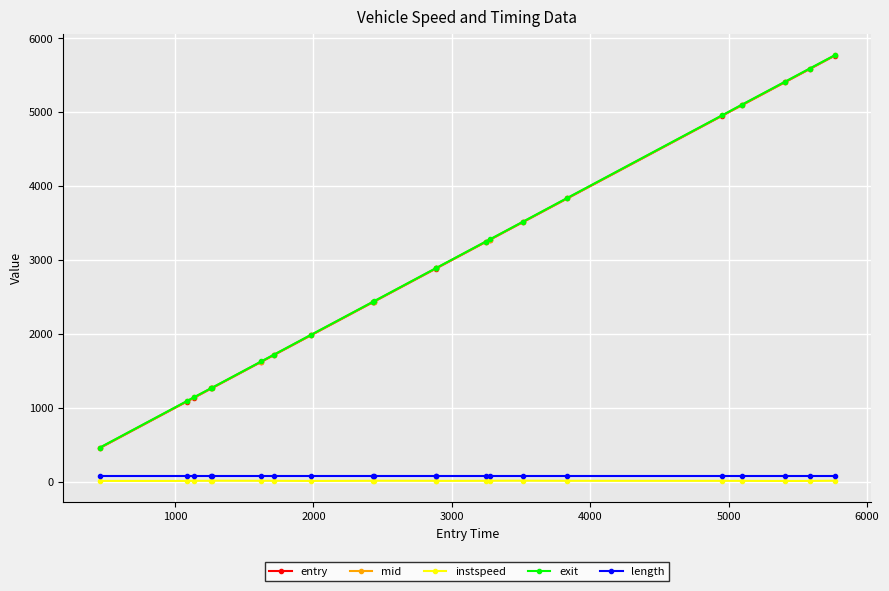

What is the maximum value shown in the chart?

5771.5